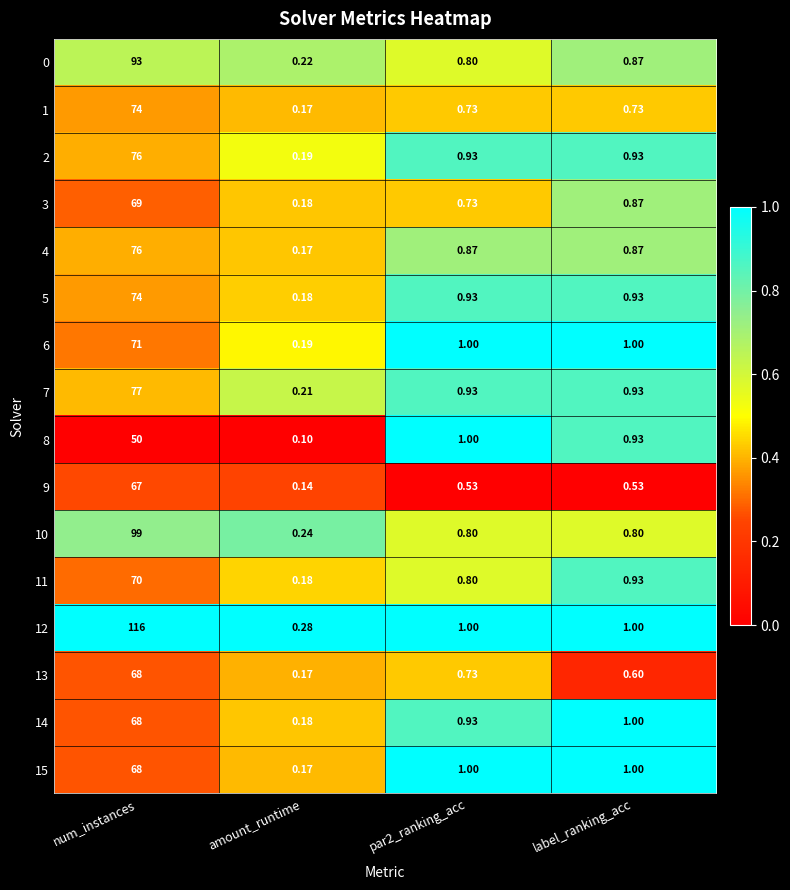

Which series has the widest spread of values?

12